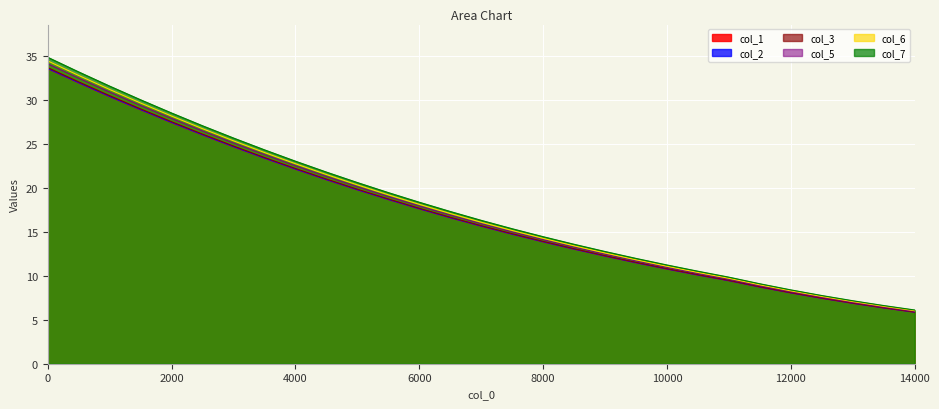

Reading left to right, what are all the values shown in this chart?

col_1: 0=33.6	500=32.0	1000=30.4	1500=28.9	2000=27.5	2500=26.0	3000=24.7	3500=23.4	4000=22.1	4500=20.9	5000=19.8	5500=18.7	6000=17.6	6500=16.6	7000=15.7	7500=14.7	8000=13.9	8500=13.0	9000=12.2	9500=11.5	10000=10.8	10500=10.1	11000=9.4	11500=8.7	12000=8.1	12500=7.4	13000=6.9	13500=6.3	14000=5.9
col_2: 0=33.6	500=32.0	1000=30.4	1500=28.9	2000=27.5	2500=26.1	3000=24.7	3500=23.4	4000=22.2	4500=21.0	5000=19.8	5500=18.7	6000=17.6	6500=16.6	7000=15.7	7500=14.8	8000=13.9	8500=13.1	9000=12.3	9500=11.5	10000=10.8	10500=10.1	11000=9.5	11500=8.7	12000=8.1	12500=7.5	13000=6.9	13500=6.4	14000=5.9
col_3: 0=33.7	500=32.1	1000=30.5	1500=29.0	2000=27.6	2500=26.2	3000=24.8	3500=23.5	4000=22.2	4500=21.0	5000=19.9	5500=18.8	6000=17.7	6500=16.7	7000=15.7	7500=14.8	8000=13.9	8500=13.1	9000=12.3	9500=11.5	10000=10.8	10500=10.1	11000=9.5	11500=8.8	12000=8.1	12500=7.5	13000=6.9	13500=6.4	14000=5.9
col_5: 0=34.2	500=32.5	1000=30.9	1500=29.4	2000=27.9	2500=26.5	3000=25.1	3500=23.8	4000=22.6	4500=21.3	5000=20.2	5500=19.0	6000=18.0	6500=16.9	7000=15.9	7500=15.0	8000=14.1	8500=13.3	9000=12.5	9500=11.7	10000=11.0	10500=10.3	11000=9.6	11500=8.9	12000=8.2	12500=7.6	13000=7.0	13500=6.5	14000=6.0
col_6: 0=34.5	500=32.8	1000=31.2	1500=29.7	2000=28.2	2500=26.8	3000=25.4	3500=24.1	4000=22.8	4500=21.6	5000=20.4	5500=19.2	6000=18.2	6500=17.1	7000=16.1	7500=15.2	8000=14.3	8500=13.4	9000=12.6	9500=11.8	10000=11.1	10500=10.4	11000=9.7	11500=9.0	12000=8.3	12500=7.7	13000=7.1	13500=6.5	14000=6.0
col_7: 0=34.9	500=33.2	1000=31.6	1500=30.1	2000=28.6	2500=27.1	3000=25.7	3500=24.4	4000=23.1	4500=21.8	5000=20.6	5500=19.5	6000=18.4	6500=17.3	7000=16.3	7500=15.4	8000=14.5	8500=13.6	9000=12.8	9500=12.0	10000=11.2	10500=10.5	11000=9.9	11500=9.1	12000=8.4	12500=7.8	13000=7.2	13500=6.6	14000=6.1